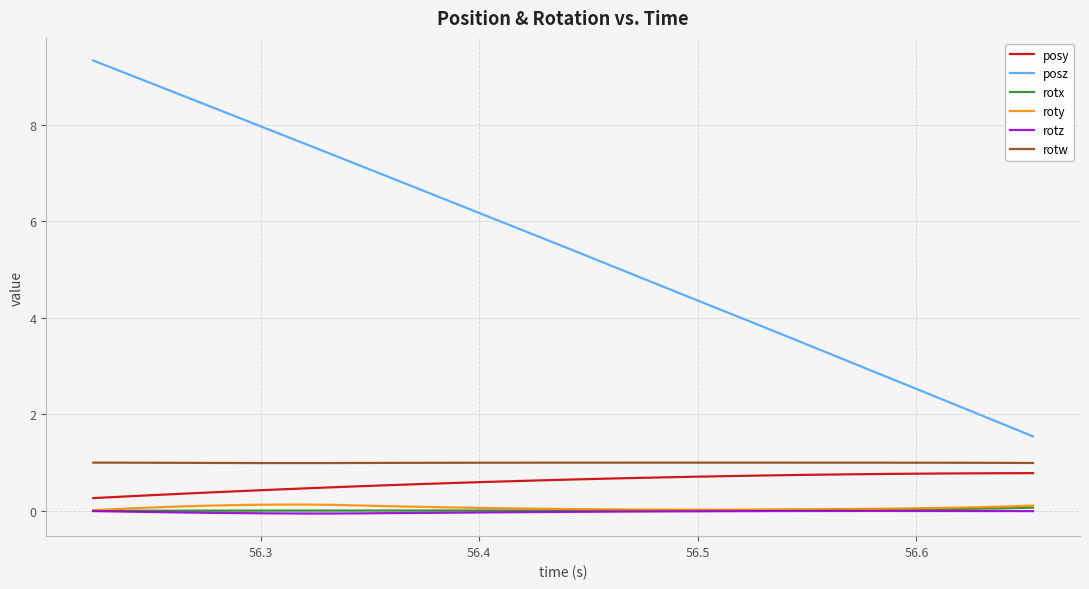

Which series has the largest total across all categories?

posz